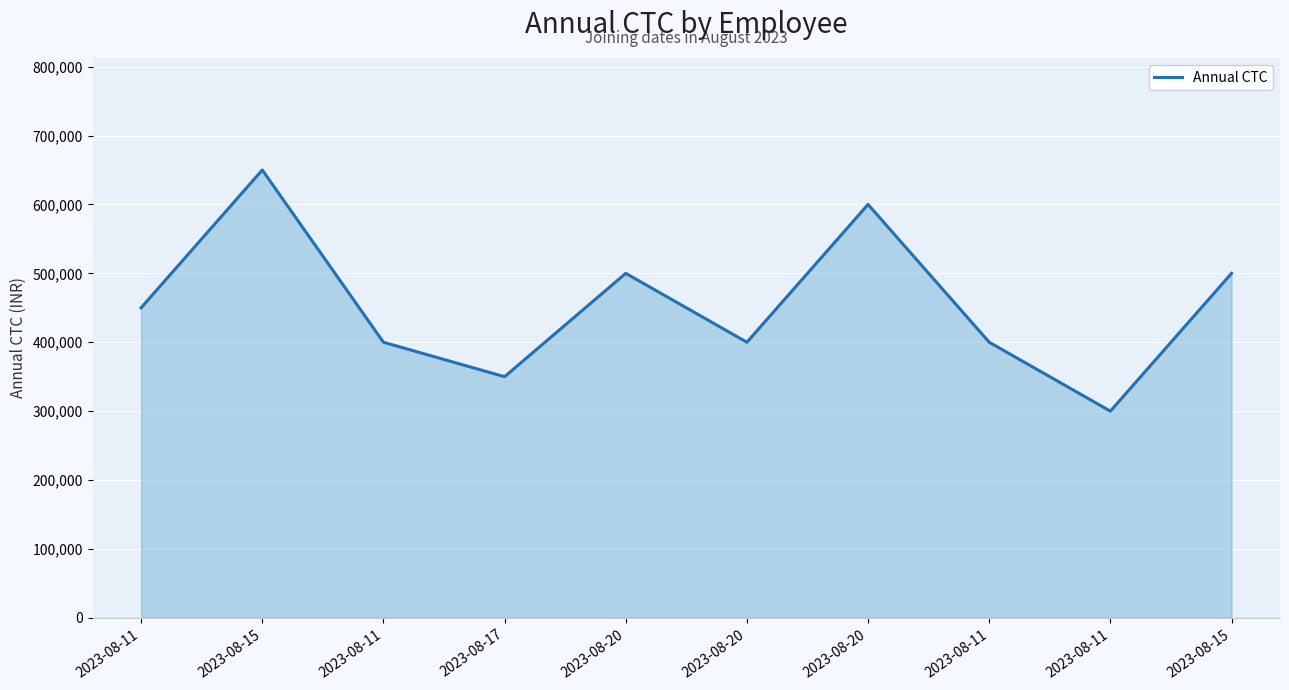

What is the change in value from 2023-08-11 to 2023-08-15?

+200000